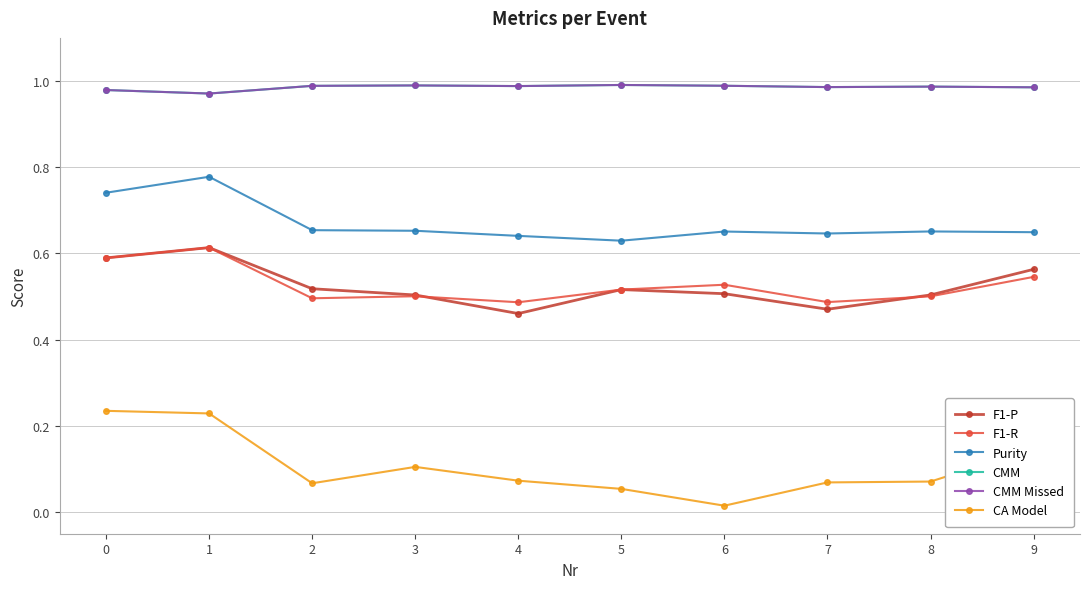

Is this an area chart (filled region under the line)?

No